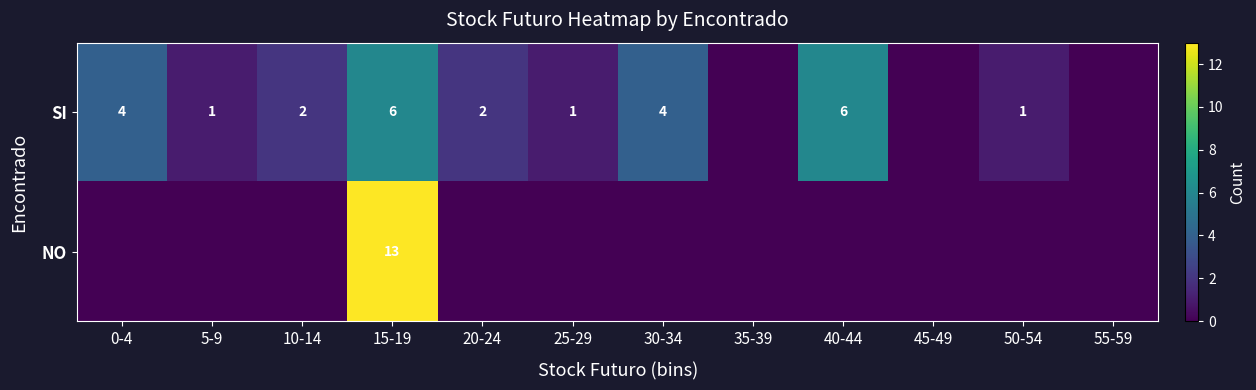

At which category is the sum across all series the highest?

15-19